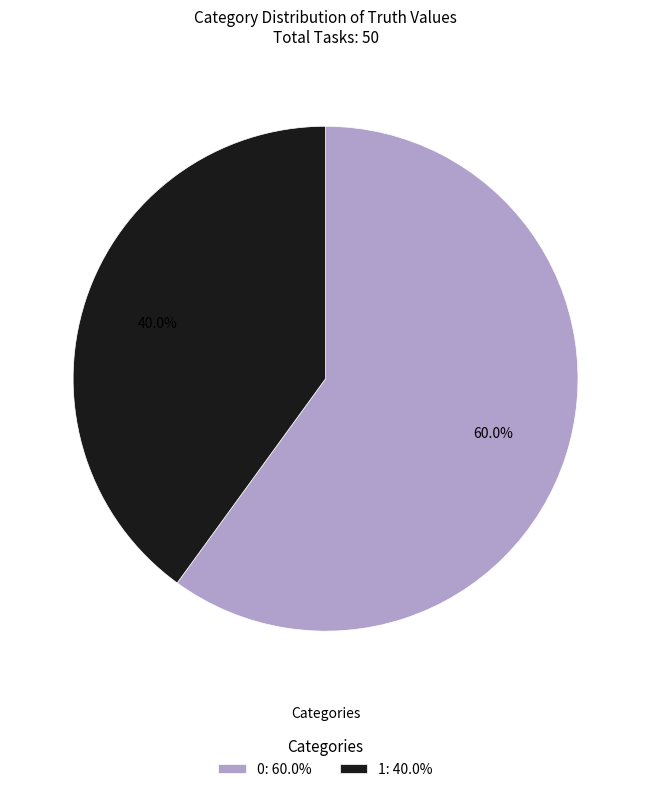

Does any single category account for the majority?

Yes